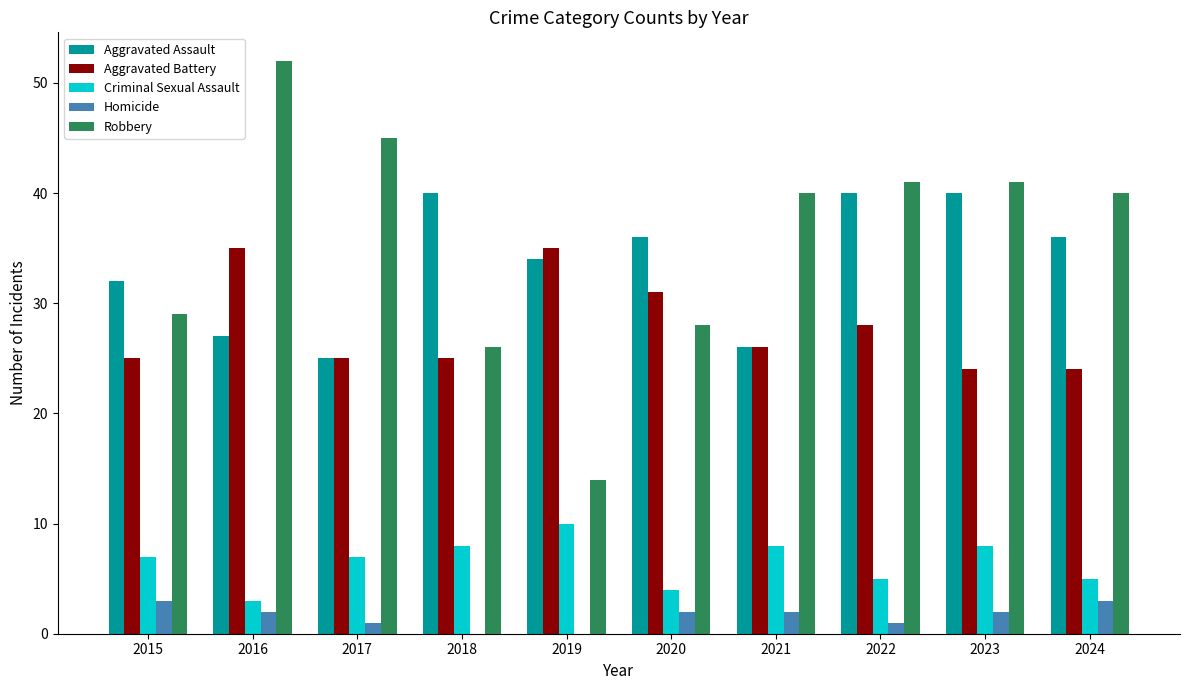

Between 2019 and 2024, which series saw the biggest shift?

Robbery